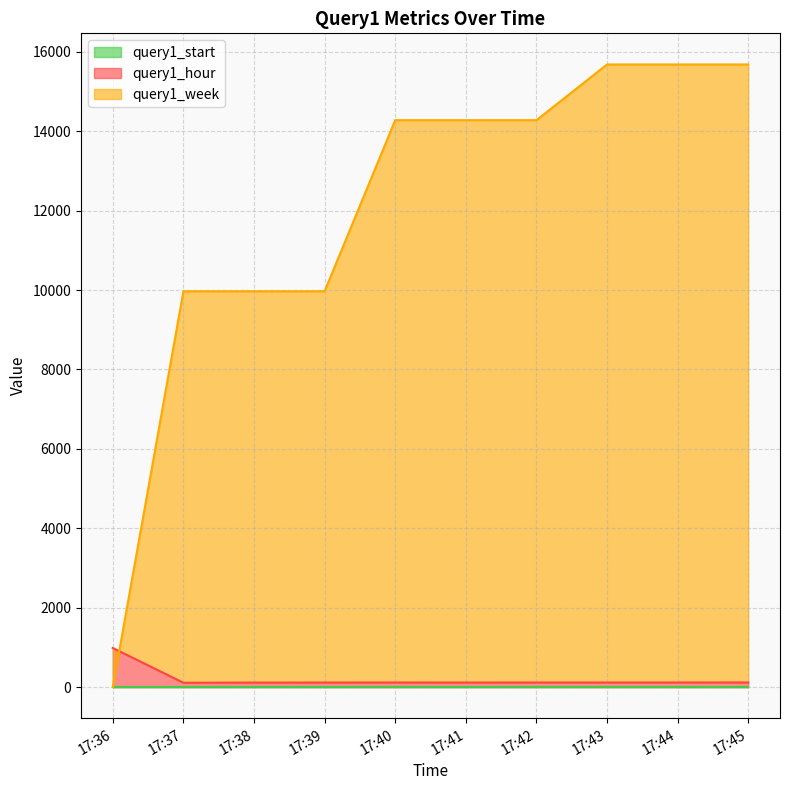

Between 17:40 and 17:44, which series saw the biggest shift?

query1_week